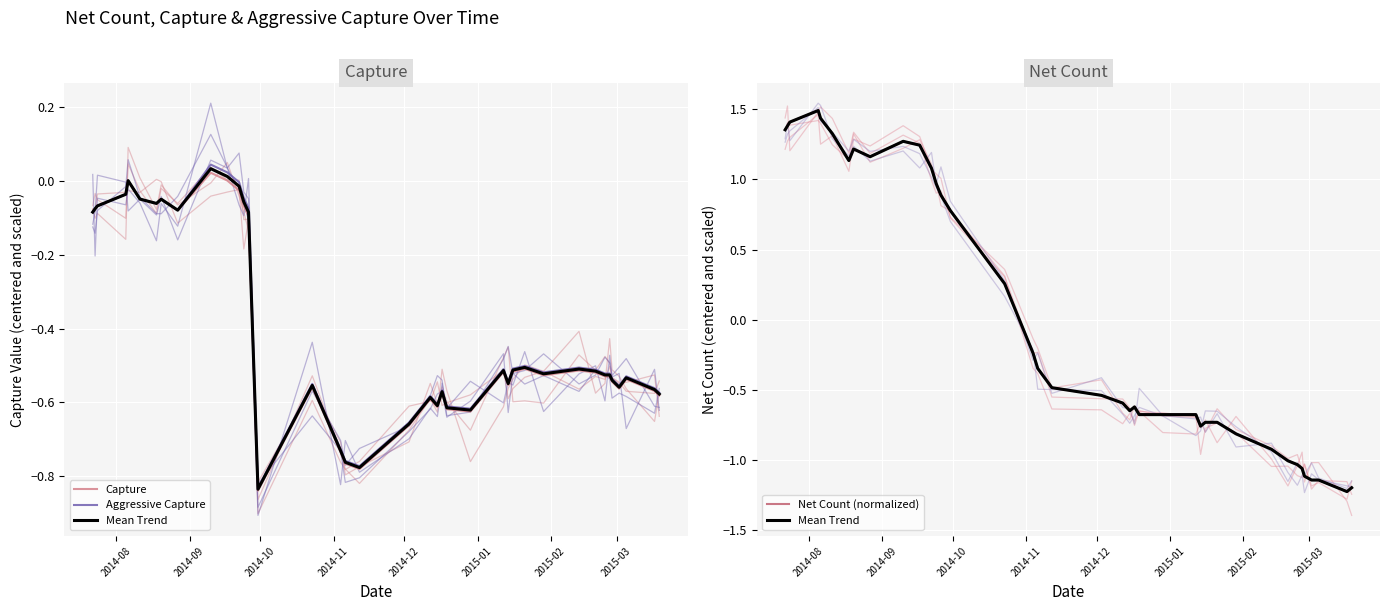

Rank the series at 33 from highest to lowest value.

Aggressive Capture, Capture, Mean Trend, Net Count (normalized)